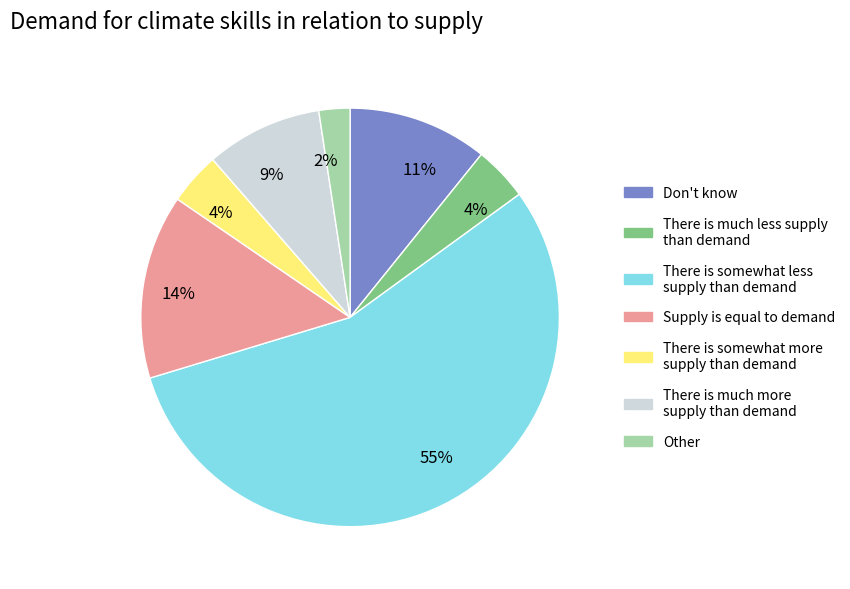

What percentage is the There is much more supply than demand slice, to the nearest percent?

9%